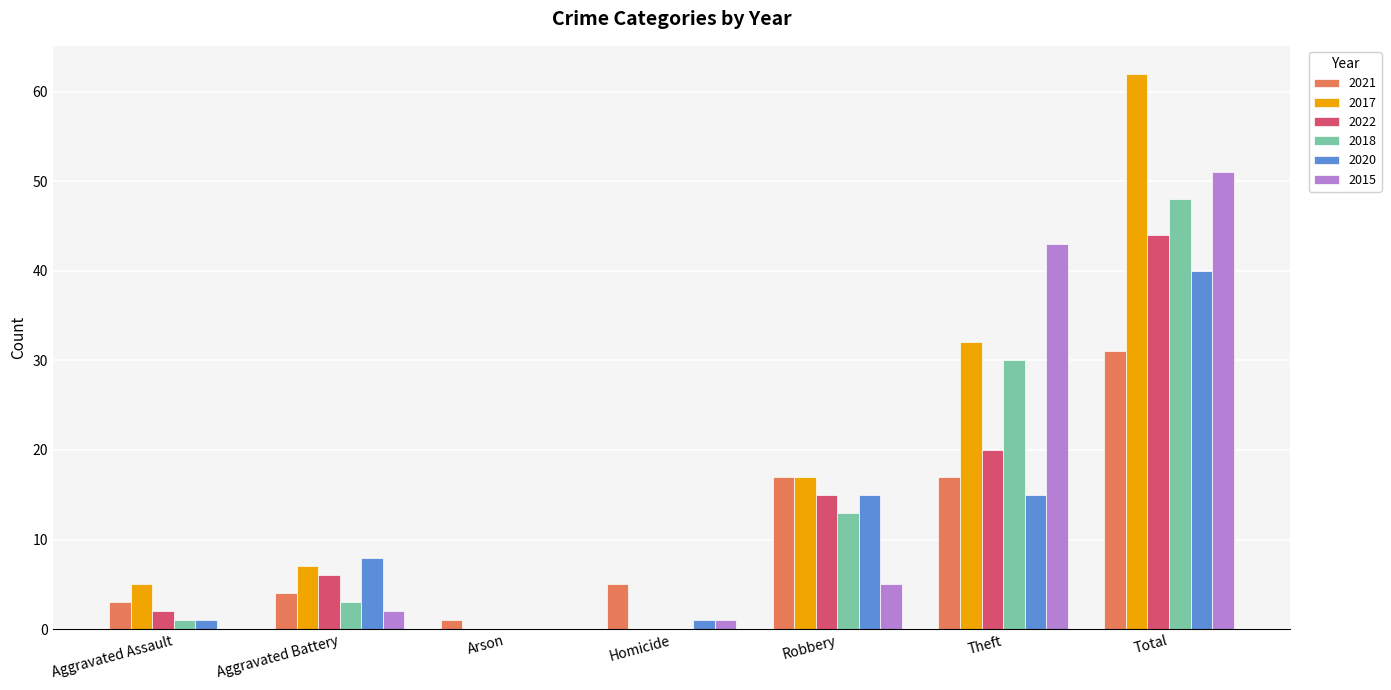

Which label corresponds to the largest value in the chart?

Total